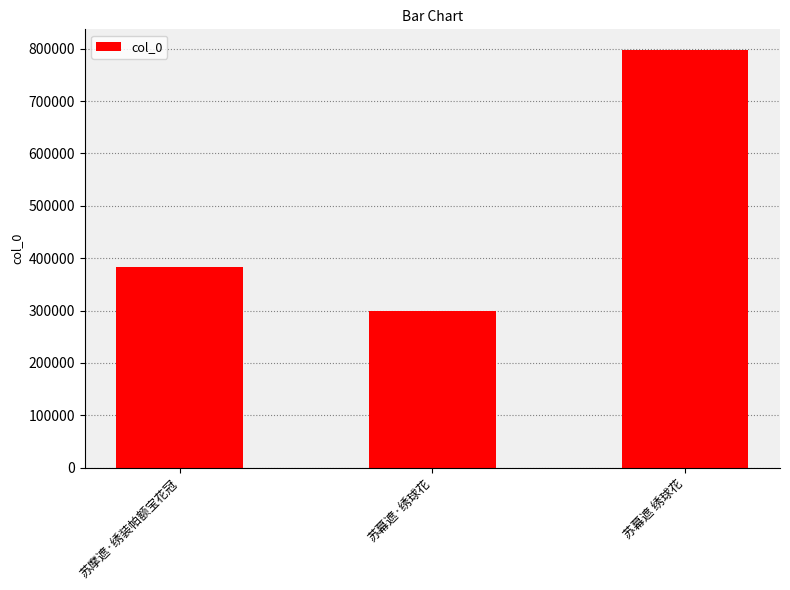

Count the number of categories in the chart.

3